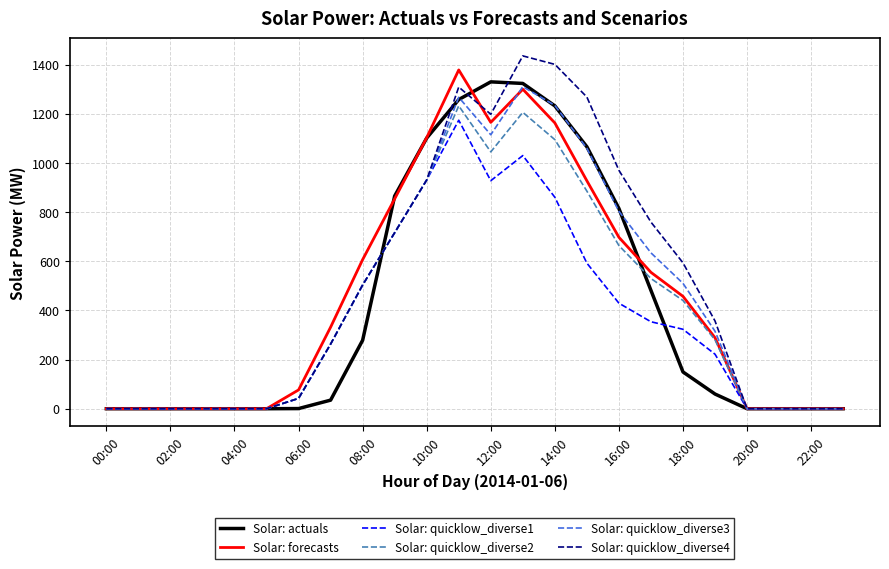

Which series has the largest range (max minus min)?

Solar: quicklow_diverse4